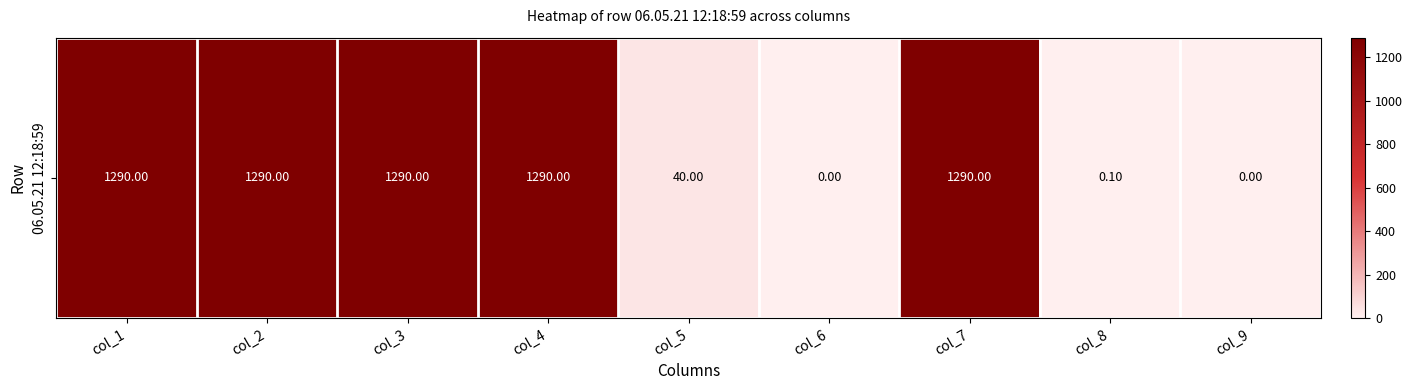

Is it true that the value at col_7 is 1823.8?

False